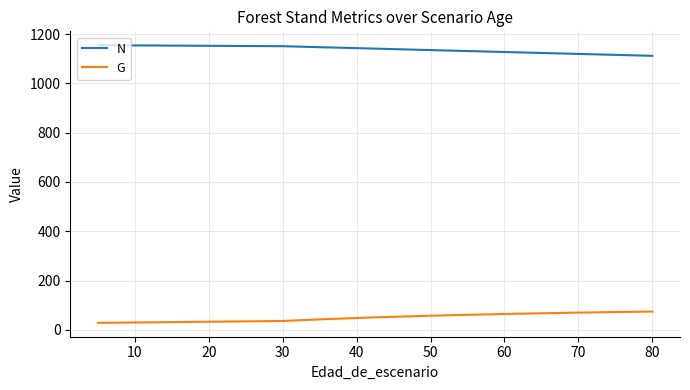

What are all the series names shown in the legend?

N, G